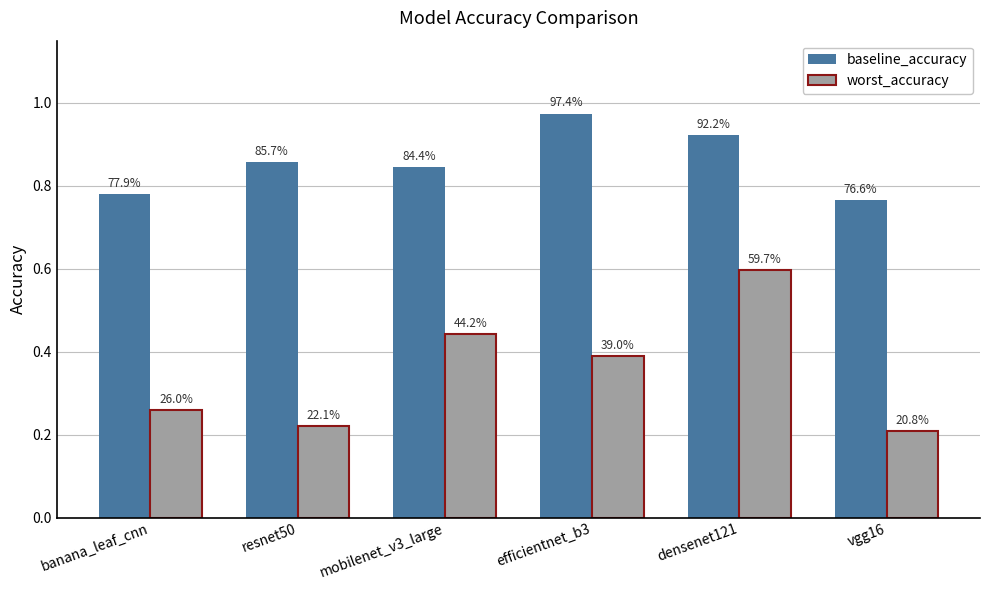

What are all the series names shown in the legend?

baseline_accuracy, worst_accuracy